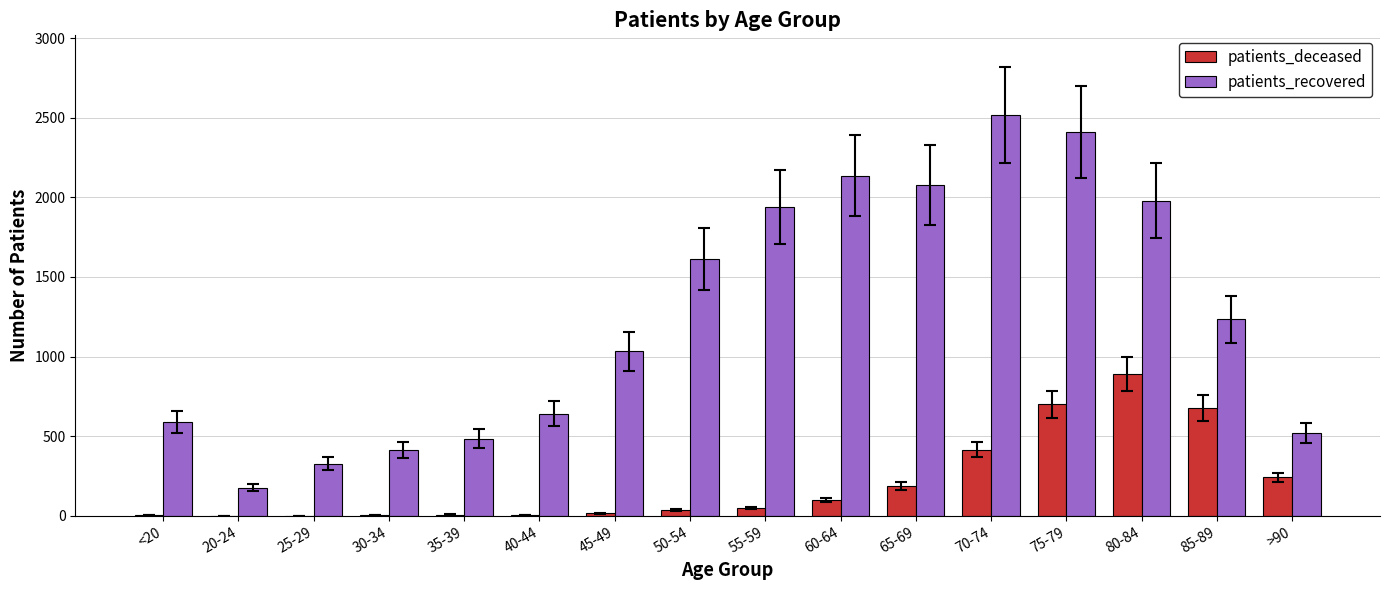

Is the value of patients_recovered at 25-29 greater than the value of patients_deceased at 70-74?

No